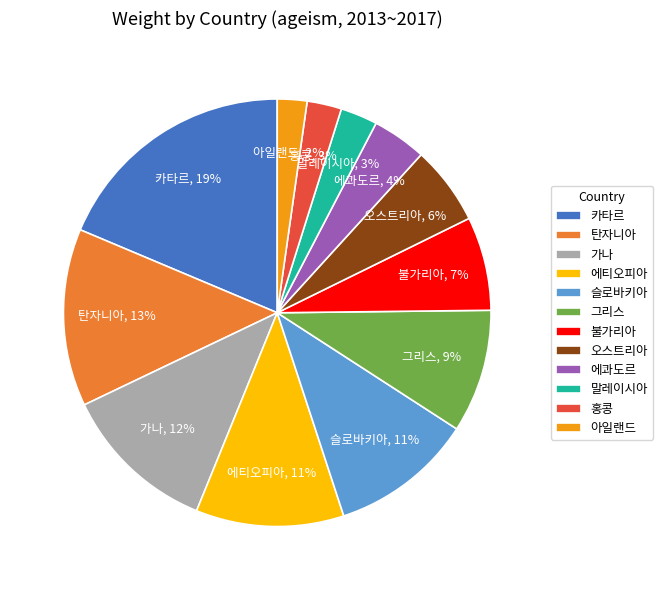

Which slice is the largest?

카타르